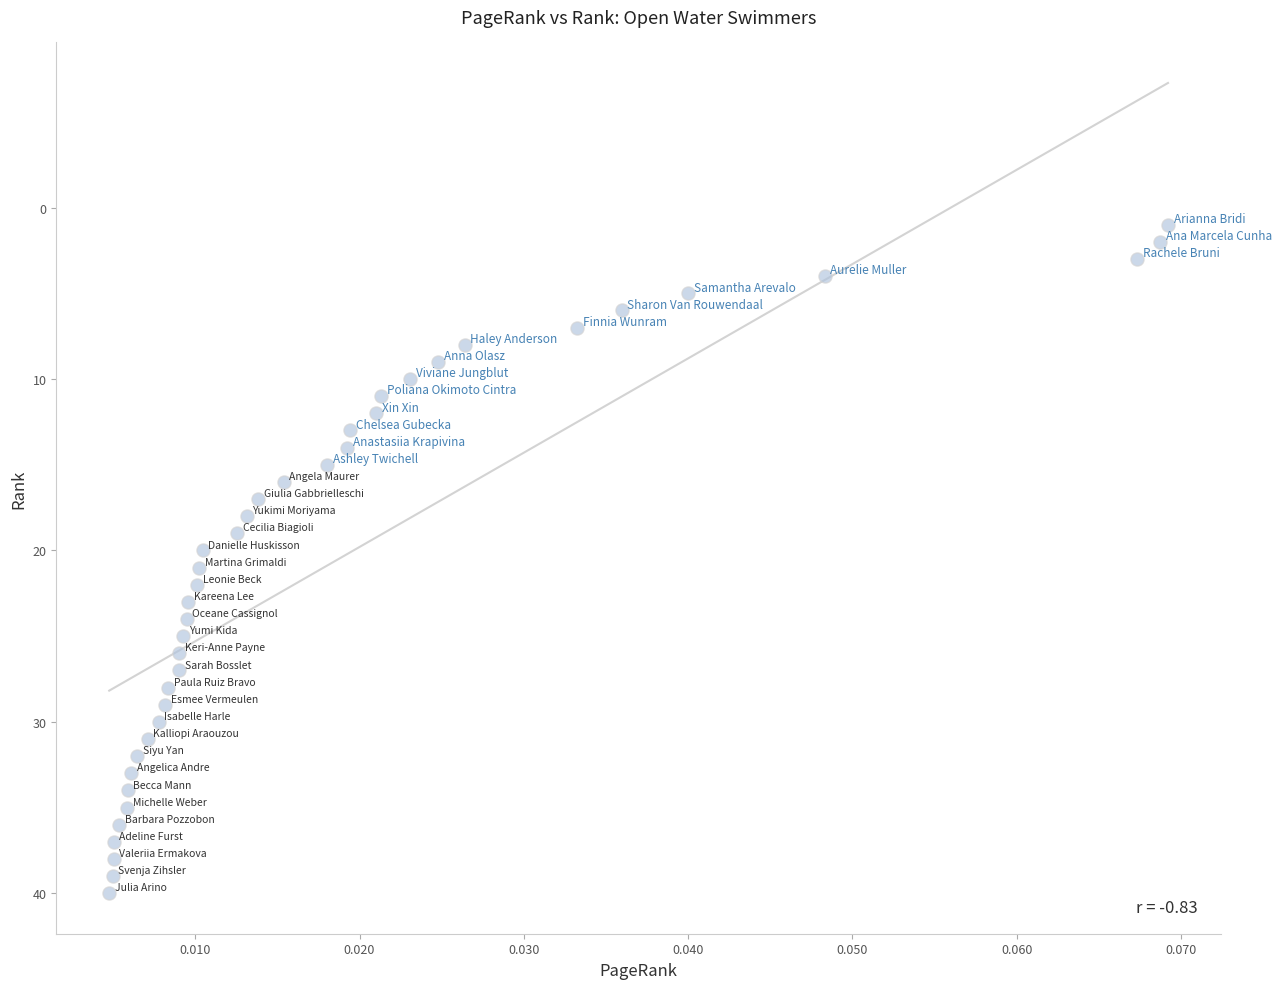

What is the range of Y values (max minus min)?

39